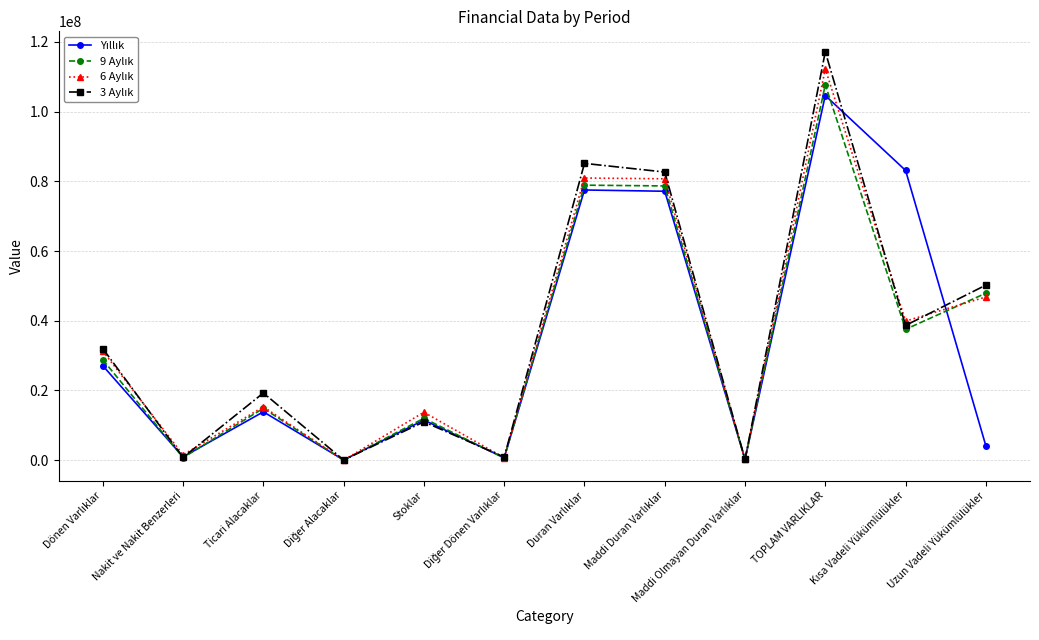

At which category is the sum across all series the highest?

TOPLAM VARLIKLAR